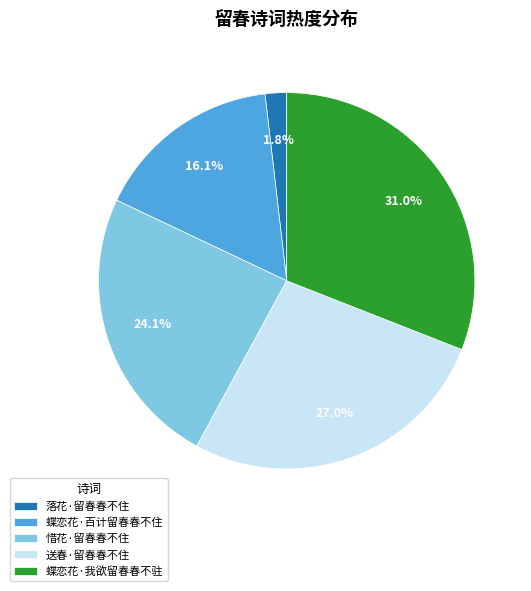

Rank the categories by value from highest to lowest.

蝶恋花·我欲留春春不驻, 送春·留春春不住, 惜花·留春春不住, 蝶恋花·百计留春春不住, 落花·留春春不住